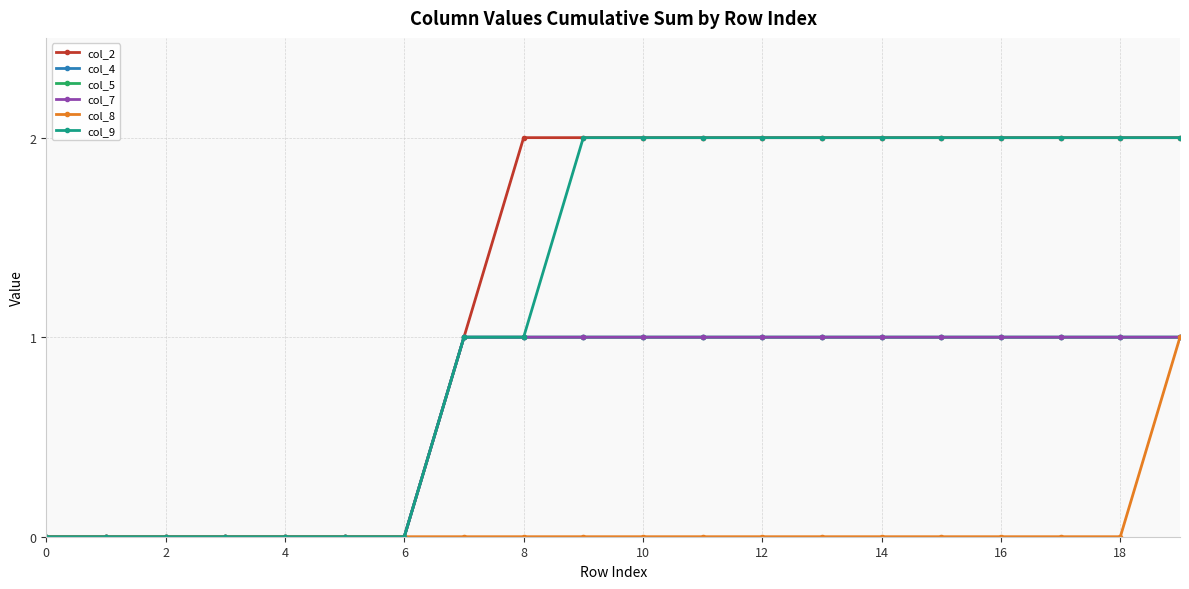

Is this an area chart (filled region under the line)?

No